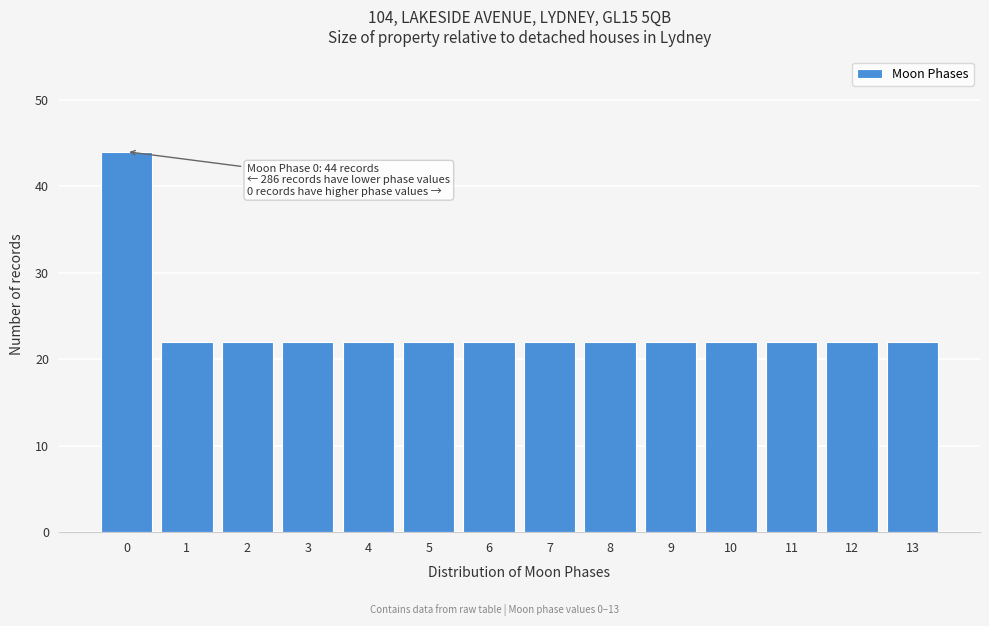

Reading left to right, extract all data points from this chart.

44	22	22	22	22	22	22	22	22	22	22	22	22	22